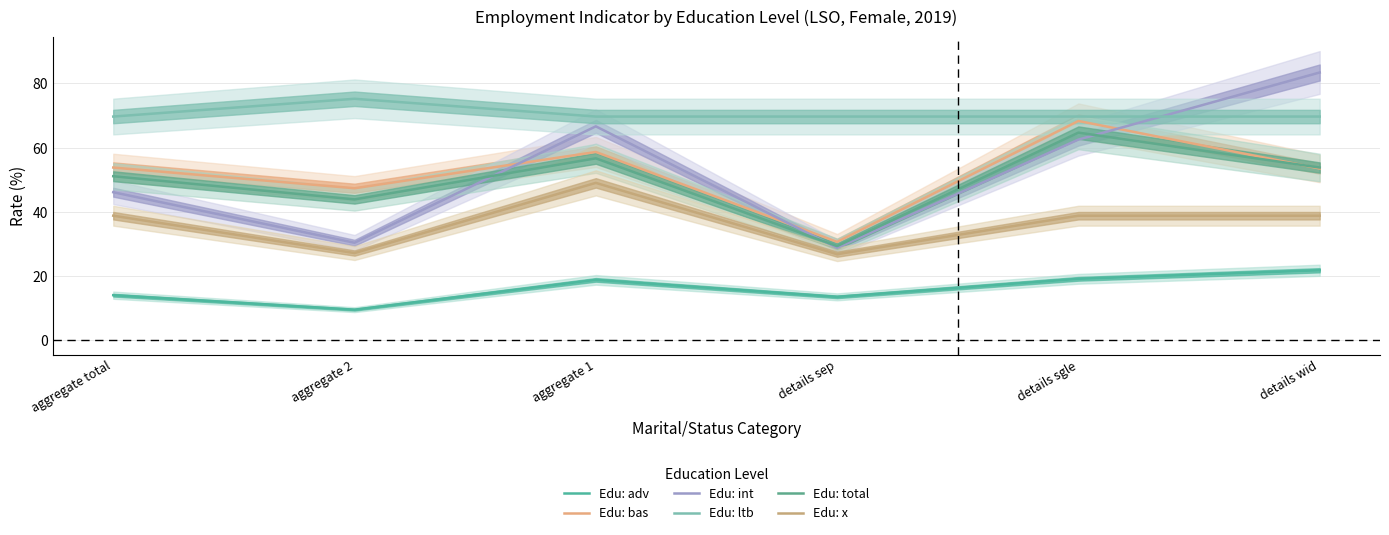

How many categories are shown in the chart?

6